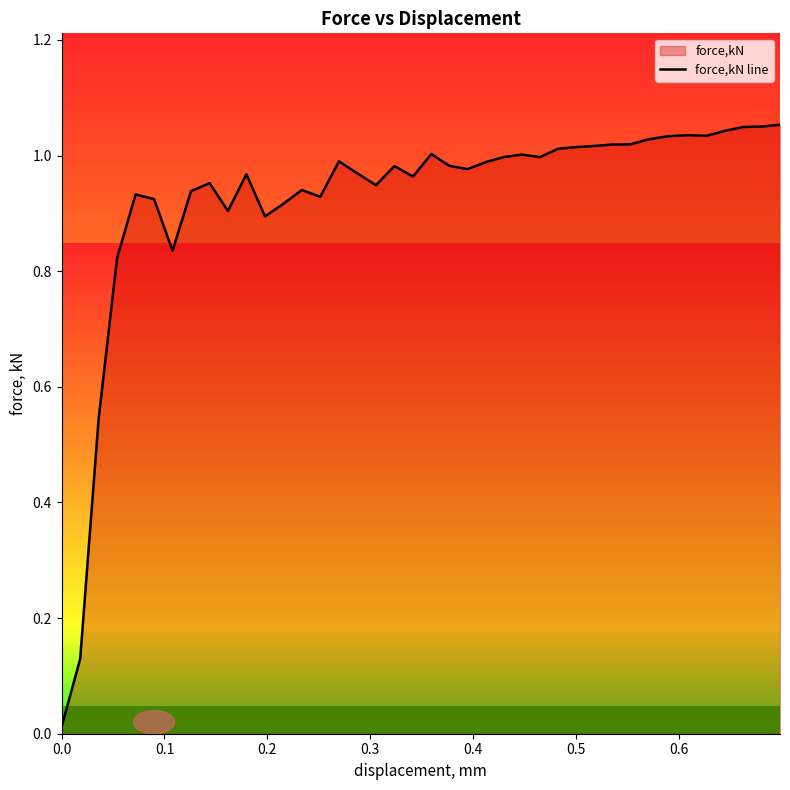

Does the chart have visible grid lines?

No